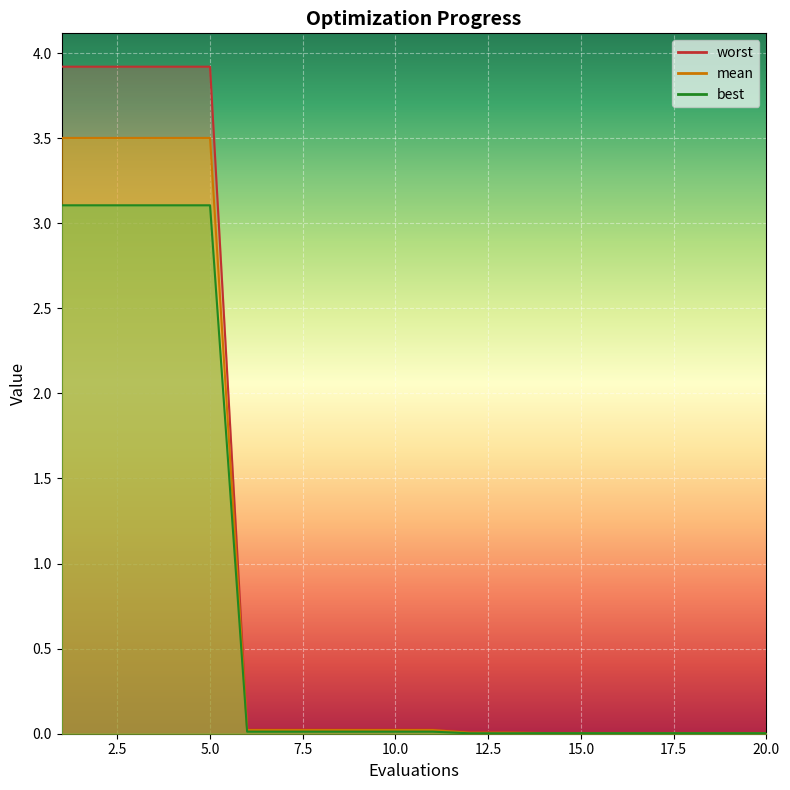

Does the chart display data point markers on the line(s)?

No